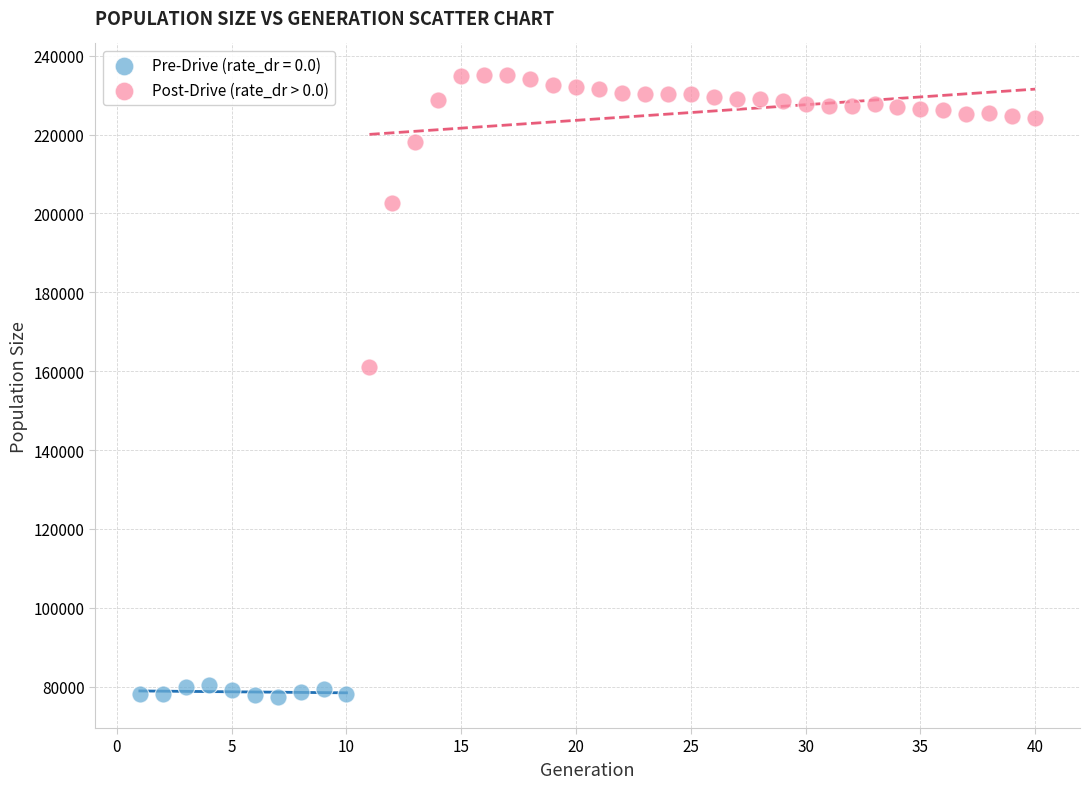

Which series has the largest Y range (max minus min)?

Post-Drive (rate_dr > 0.0)